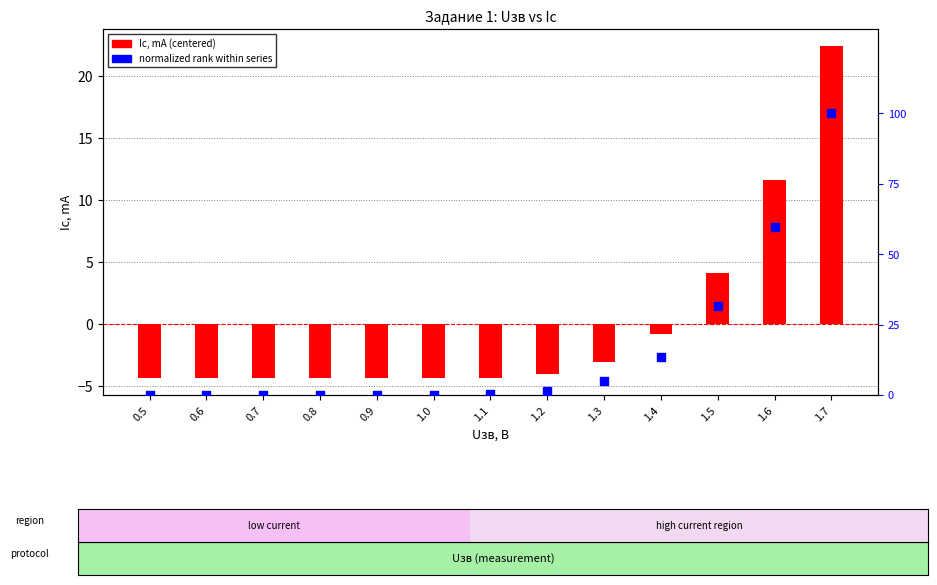

Which series has the widest spread of Y values?

Iс, mA